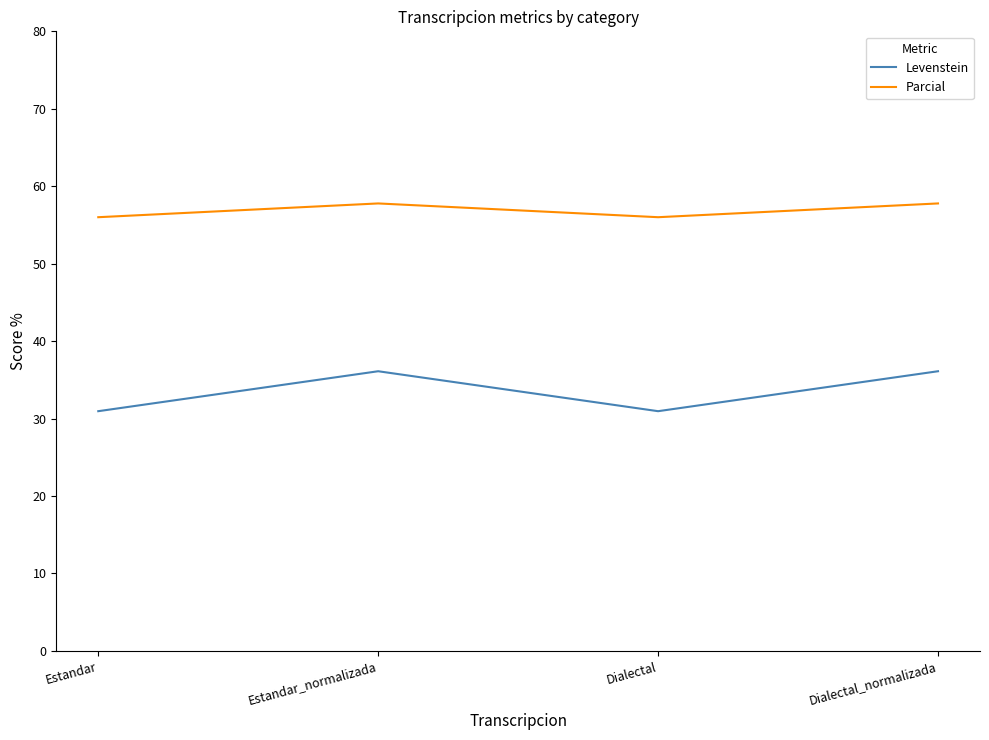

True or false: Levenstein and Parcial intersect in this chart.

False